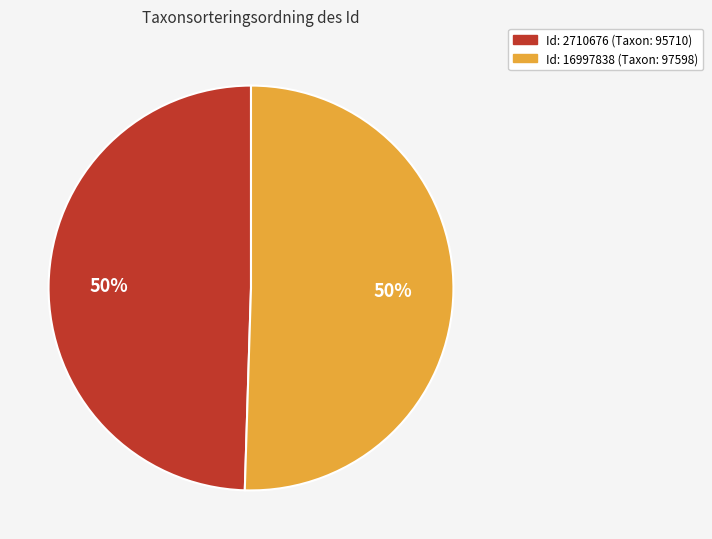

To the nearest percent, what is the average slice percentage?

50%